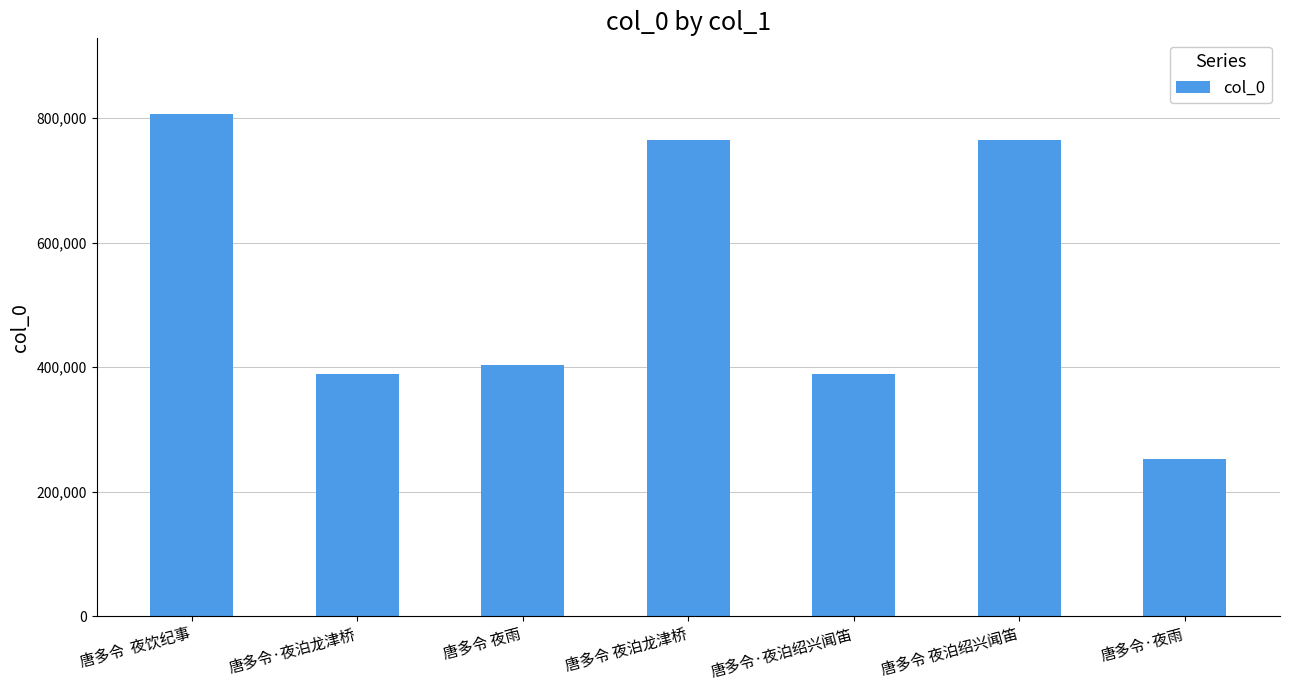

What is the sum of all values?

3772240